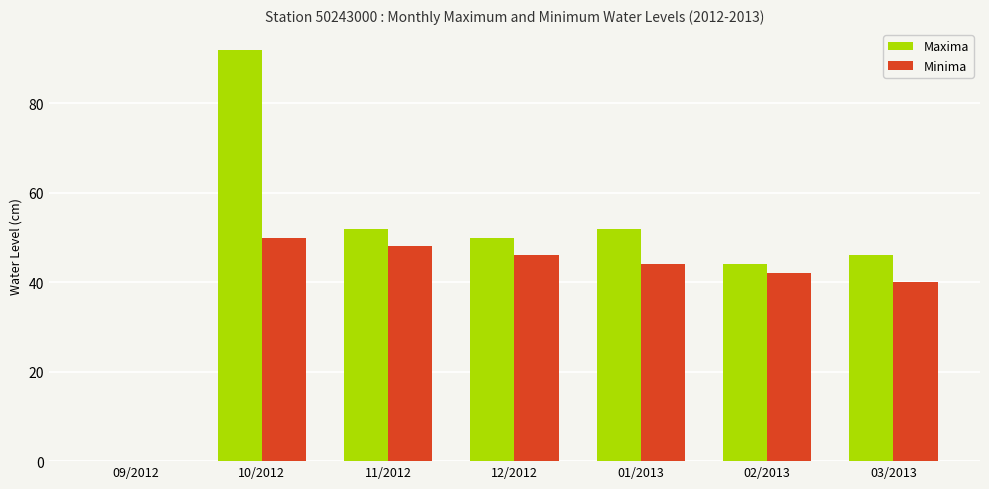

What are all the series names shown in the legend?

Maxima, Minima